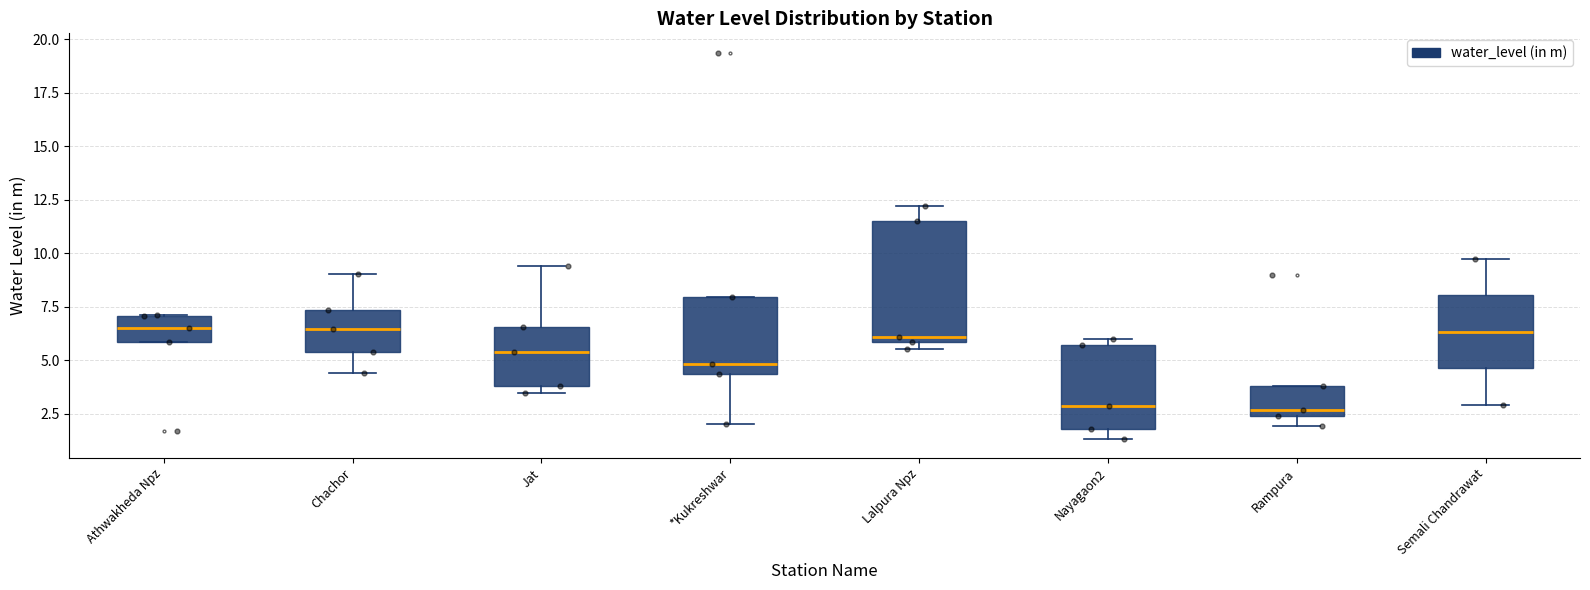

Comparing the boxes themselves (not the whiskers), which one is the tallest?

Lalpura Npz